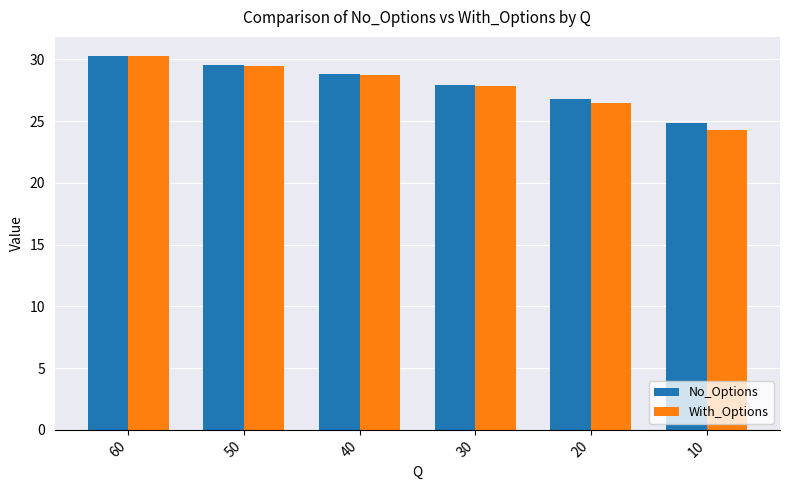

Which label corresponds to the smallest value in the chart?

10